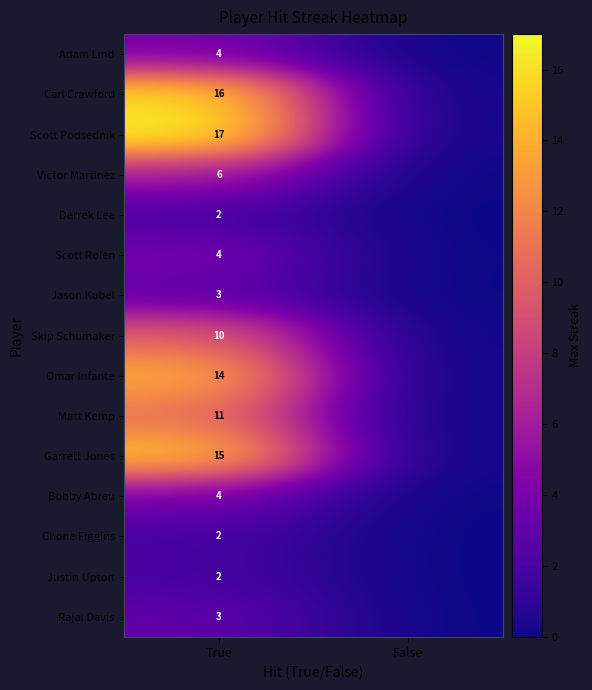

True or false: Justin Upton has a value of 0 at True.

False